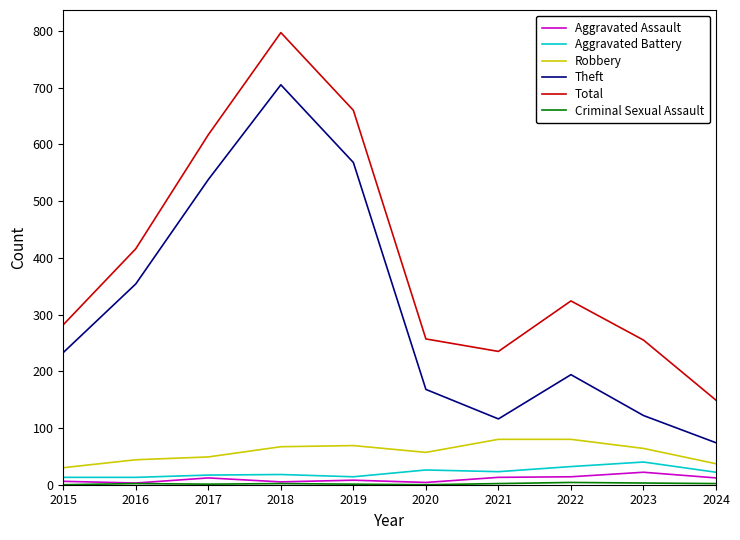

Count the number of data series in this chart.

6